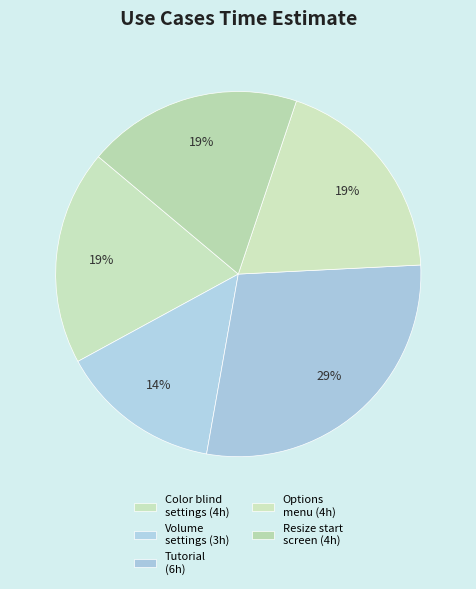

How many segments does this pie chart have?

5